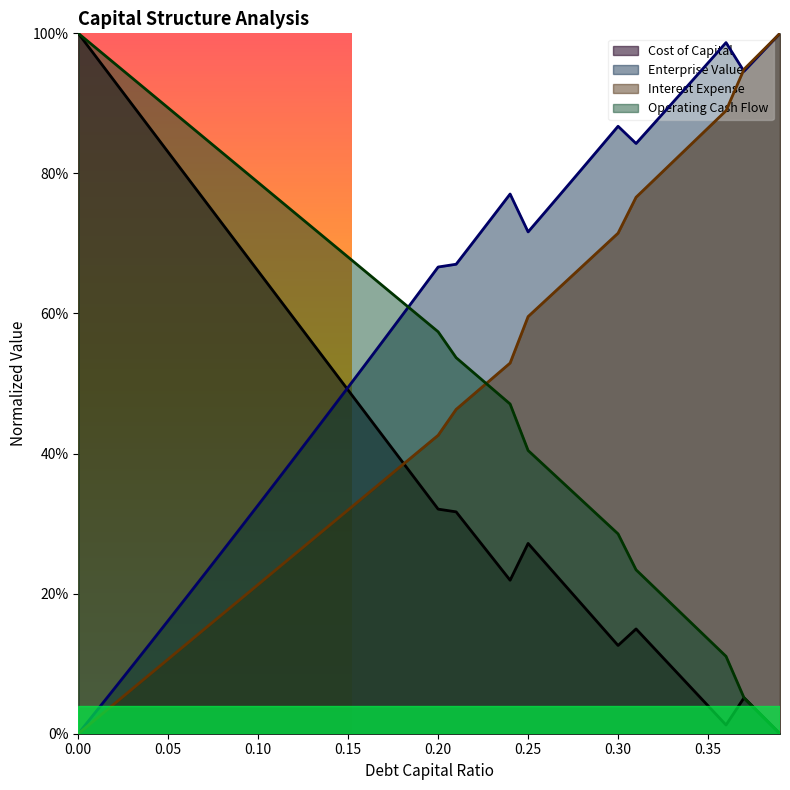

Reading left to right, extract all data points from this chart.

debt_capital: 0.0=0.0	0.01=0.0	0.02=0.0	0.03=0.1	0.04=0.1	0.05=0.1	0.06=0.1	0.07=0.1	0.08=0.2	0.09=0.2	0.1=0.2	0.11=0.2	0.12=0.3	0.13=0.3	0.14=0.3	0.15=0.3	0.16=0.3	0.17=0.4	0.18=0.4	0.19=0.4	0.2=0.4	0.21=0.5	0.22=0.5	0.23=0.5	0.24=0.5	0.25=0.6	0.26=0.6	0.27=0.6	0.28=0.7	0.29=0.7	0.3=0.7	0.31=0.8	0.32=0.8	0.33=0.8	0.34=0.8	0.35=0.9	0.36=0.9	0.37=0.9	0.38=1.0	0.39=1.0
cost_capital: 0.0=1.0	0.01=1.0	0.02=0.9	0.03=0.9	0.04=0.9	0.05=0.8	0.06=0.8	0.07=0.8	0.08=0.7	0.09=0.7	0.1=0.7	0.11=0.6	0.12=0.6	0.13=0.6	0.14=0.5	0.15=0.5	0.16=0.5	0.17=0.4	0.18=0.4	0.19=0.4	0.2=0.3	0.21=0.3	0.22=0.3	0.23=0.3	0.24=0.2	0.25=0.3	0.26=0.2	0.27=0.2	0.28=0.2	0.29=0.2	0.3=0.1	0.31=0.1	0.32=0.1	0.33=0.1	0.34=0.1	0.35=0.0	0.36=0.0	0.37=0.1	0.38=0.0	0.39=0.0
enterprise_value: 0.0=0.0	0.01=0.0	0.02=0.1	0.03=0.1	0.04=0.1	0.05=0.2	0.06=0.2	0.07=0.2	0.08=0.3	0.09=0.3	0.1=0.3	0.11=0.4	0.12=0.4	0.13=0.4	0.14=0.5	0.15=0.5	0.16=0.5	0.17=0.6	0.18=0.6	0.19=0.6	0.2=0.7	0.21=0.7	0.22=0.7	0.23=0.7	0.24=0.8	0.25=0.7	0.26=0.7	0.27=0.8	0.28=0.8	0.29=0.8	0.3=0.9	0.31=0.8	0.32=0.9	0.33=0.9	0.34=0.9	0.35=1.0	0.36=1.0	0.37=0.9	0.38=1.0	0.39=1.0
interest_expense: 0.0=1.0	0.01=1.0	0.02=1.0	0.03=0.9	0.04=0.9	0.05=0.9	0.06=0.9	0.07=0.9	0.08=0.8	0.09=0.8	0.1=0.8	0.11=0.8	0.12=0.7	0.13=0.7	0.14=0.7	0.15=0.7	0.16=0.7	0.17=0.6	0.18=0.6	0.19=0.6	0.2=0.6	0.21=0.5	0.22=0.5	0.23=0.5	0.24=0.5	0.25=0.4	0.26=0.4	0.27=0.4	0.28=0.3	0.29=0.3	0.3=0.3	0.31=0.2	0.32=0.2	0.33=0.2	0.34=0.2	0.35=0.1	0.36=0.1	0.37=0.1	0.38=0.0	0.39=0.0